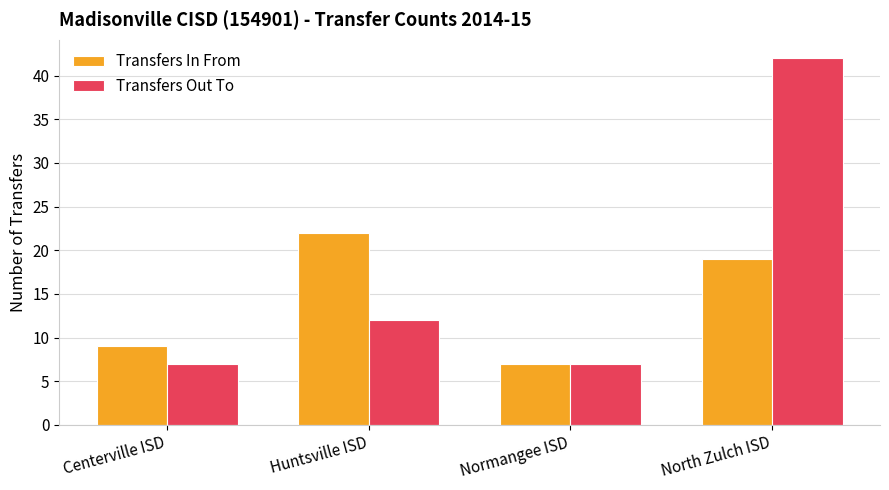

What position from the left is Normangee ISD?

3